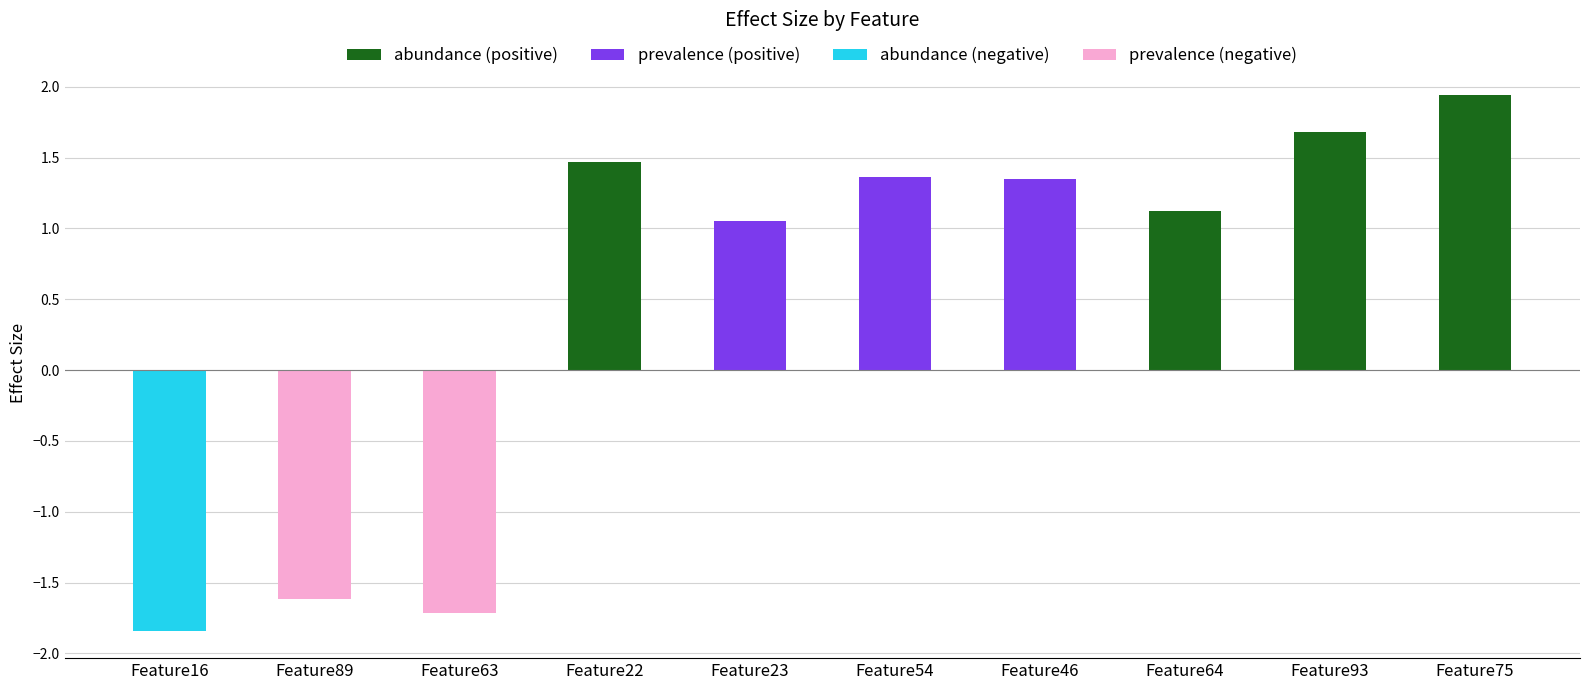

What position from the left is Feature46?

7